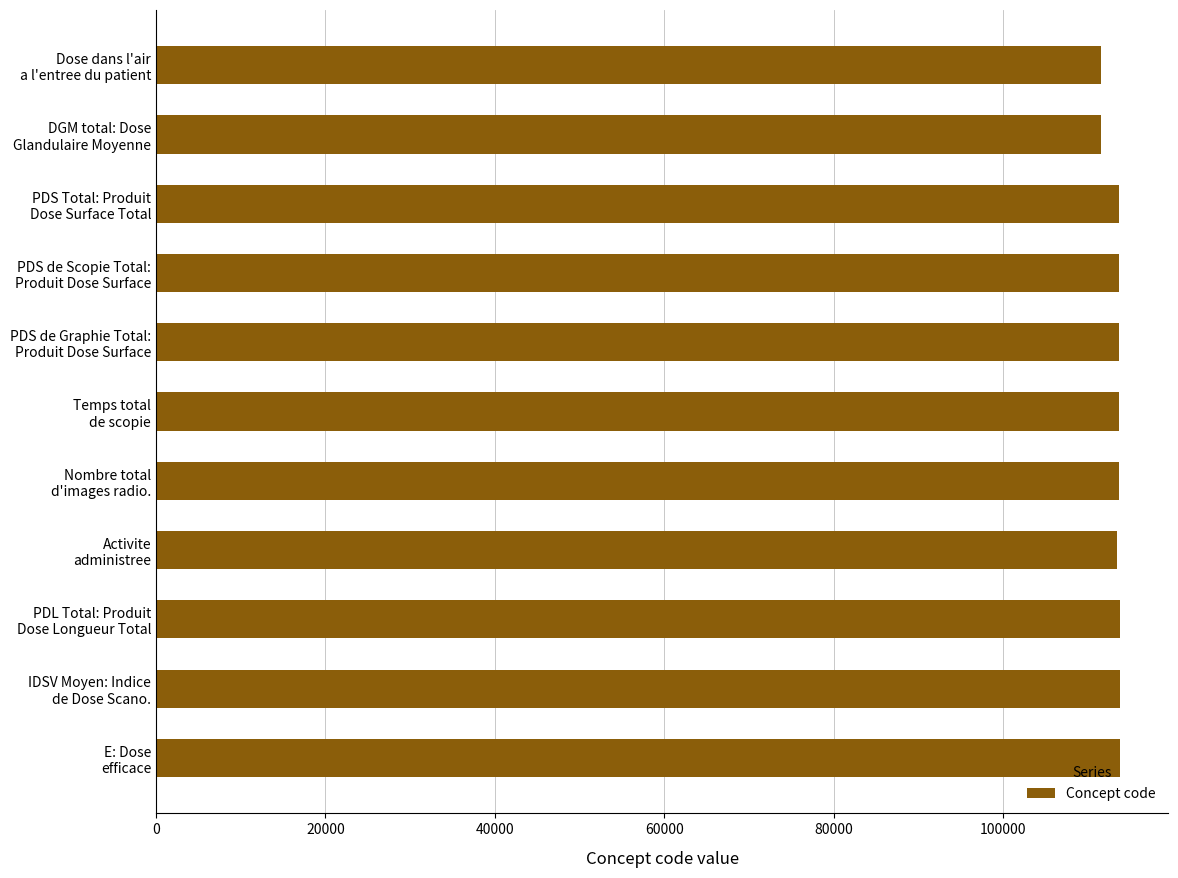

Count the number of categories in the chart.

11